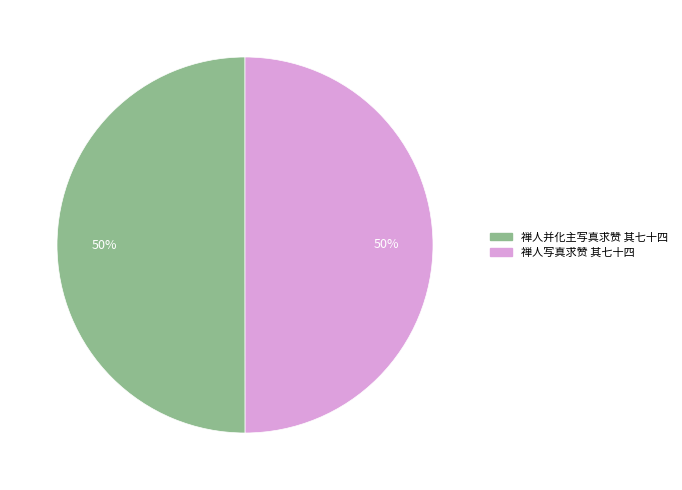

How many slices are in this pie chart?

2